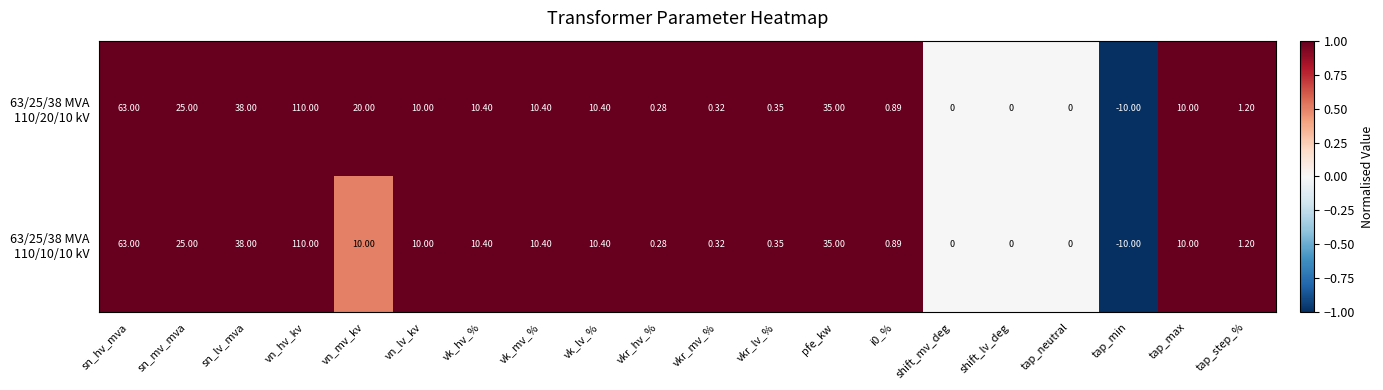

Which category has the lowest value across all series?

tap_min